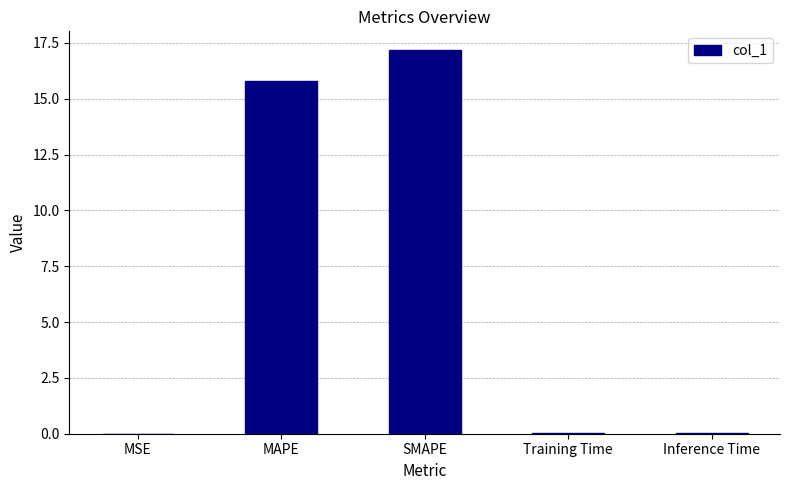

What value does the data have at MAPE?

15.8